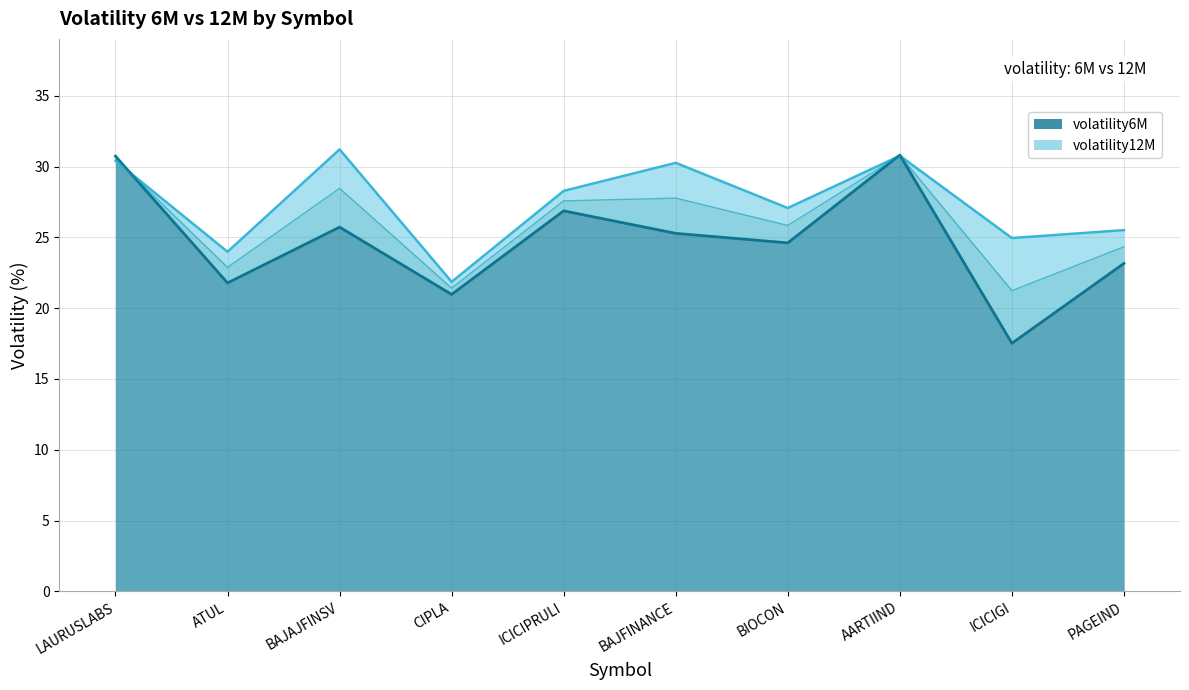

How many values in the volatility12M series are below 28?

5